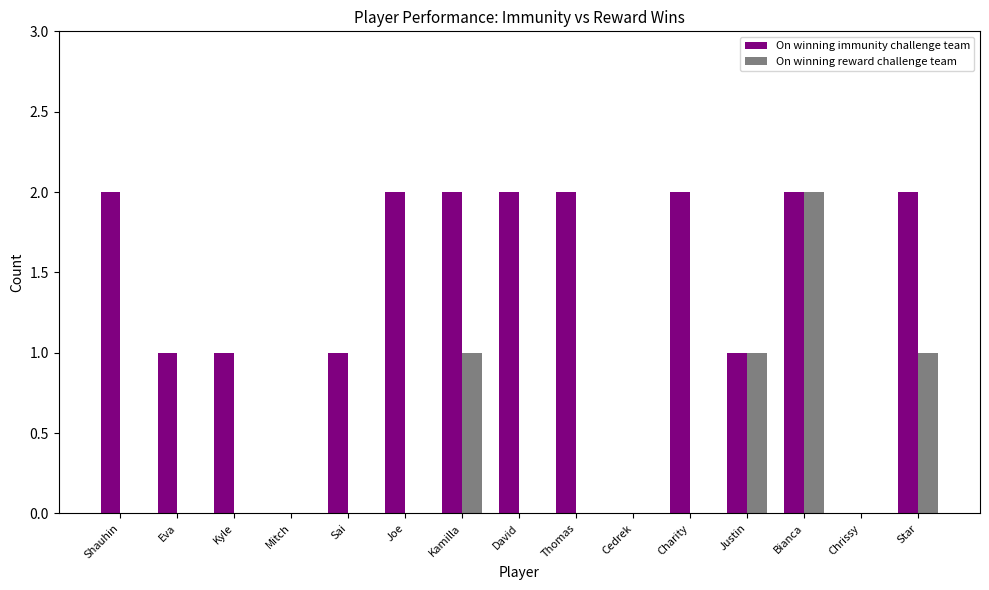

Are the bars horizontal?

No